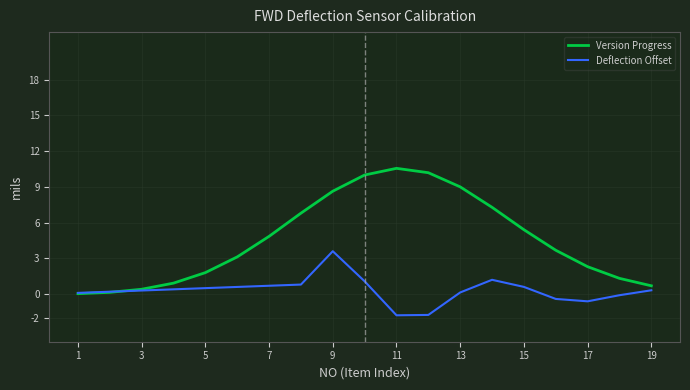

Rank the series by their average value, from lowest to highest.

Deflection Offset, Version Progress